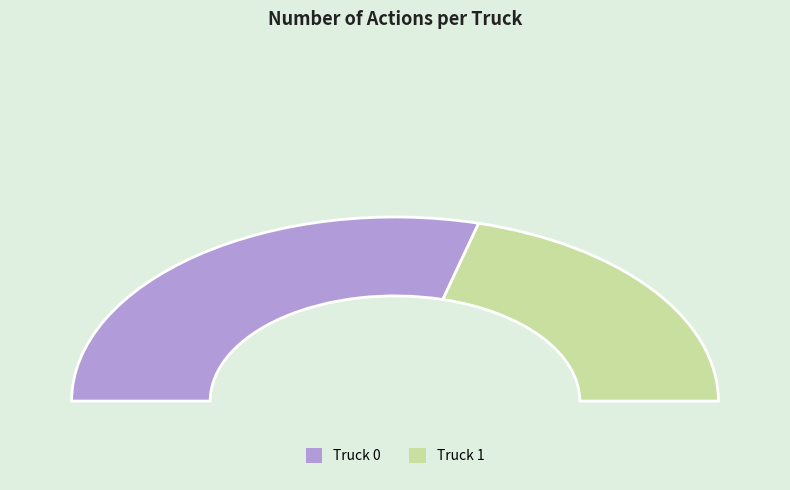

Which slice is the smallest?

Truck 1